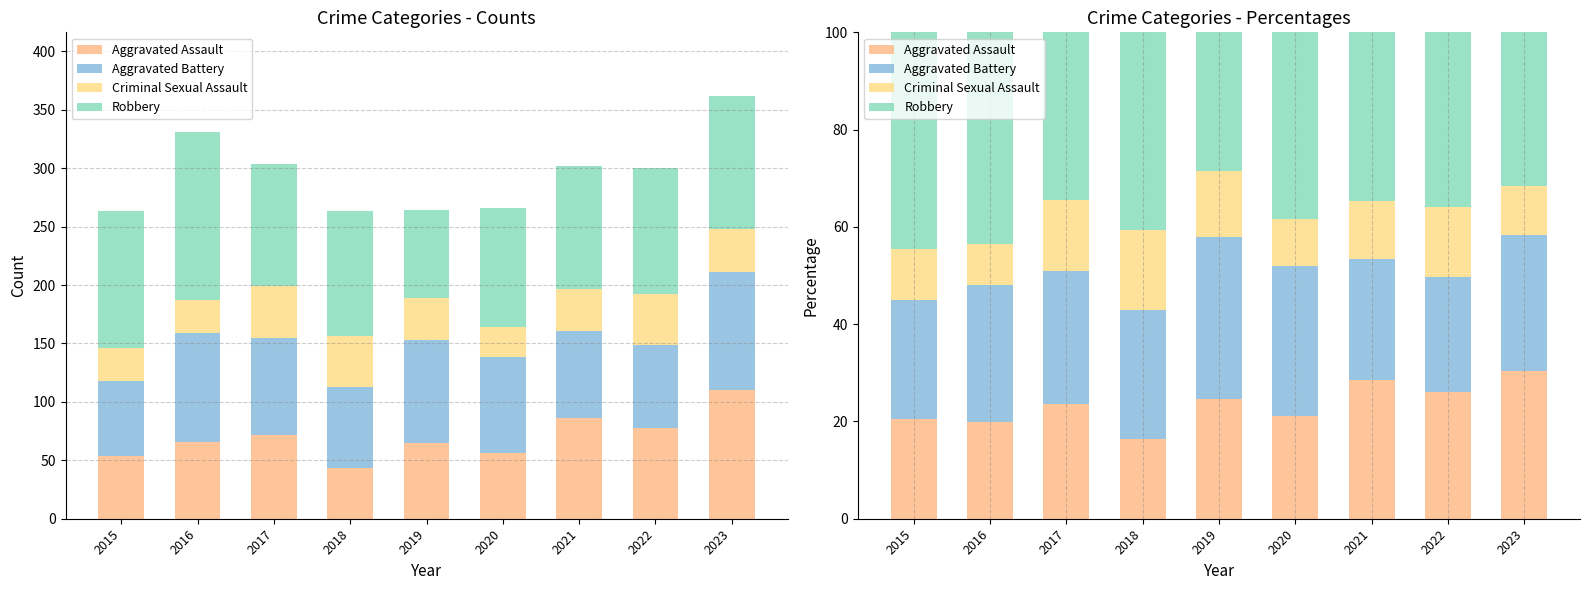

What is the total value across all series at 2020?

100.0